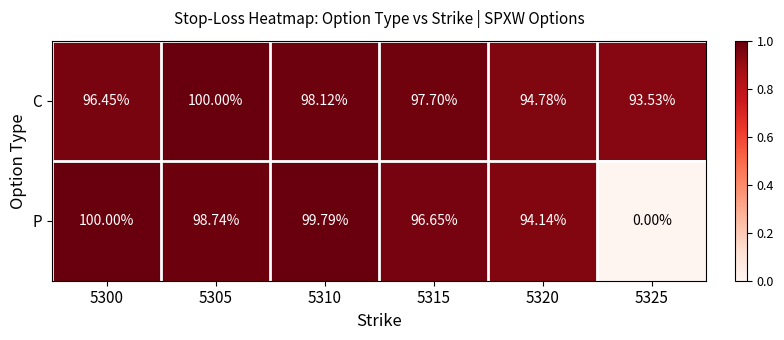

Which series has the largest range (max minus min)?

P